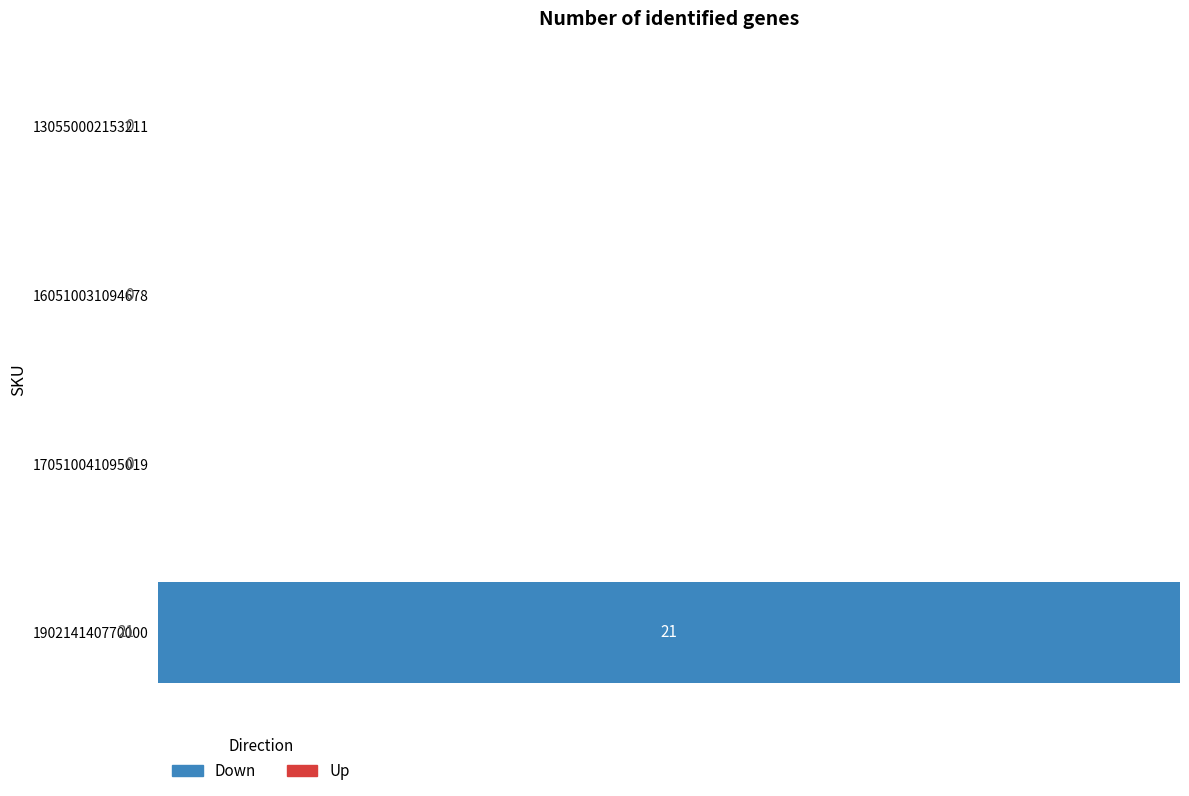

What is the greatest value displayed?

21